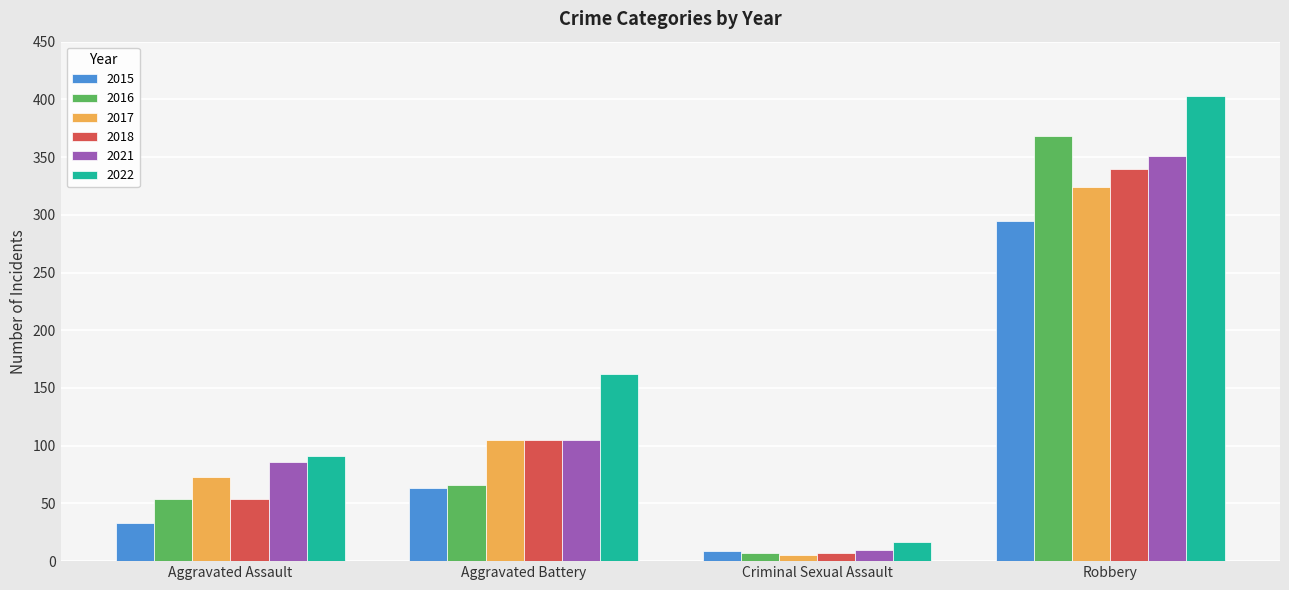

Does the chart contain any negative values?

No